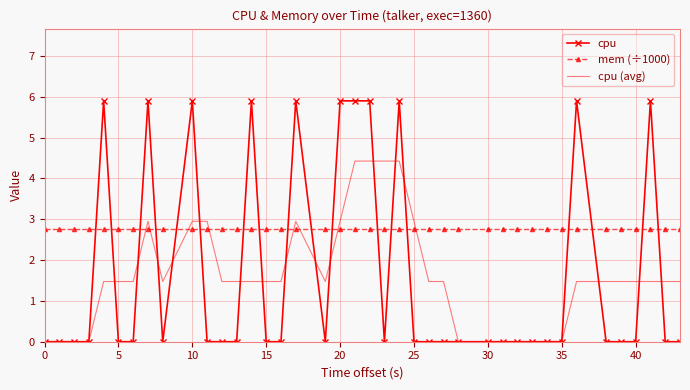

How many intersections are there between cpu and mem (÷1000)?

18